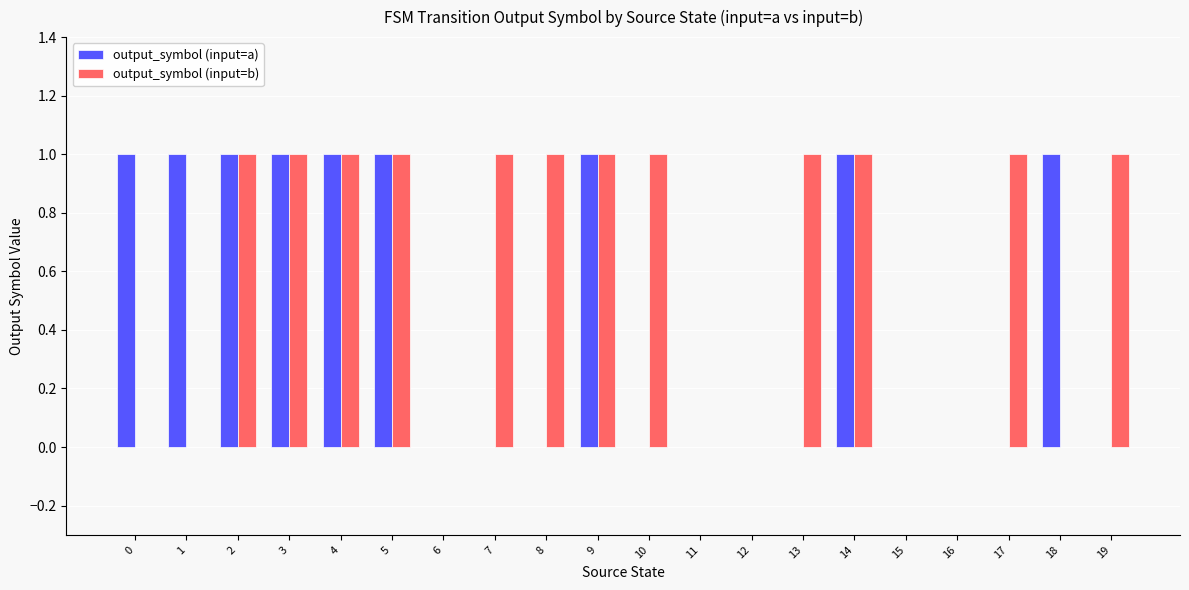

What is the sum of all output_symbol (input=b) values?

12